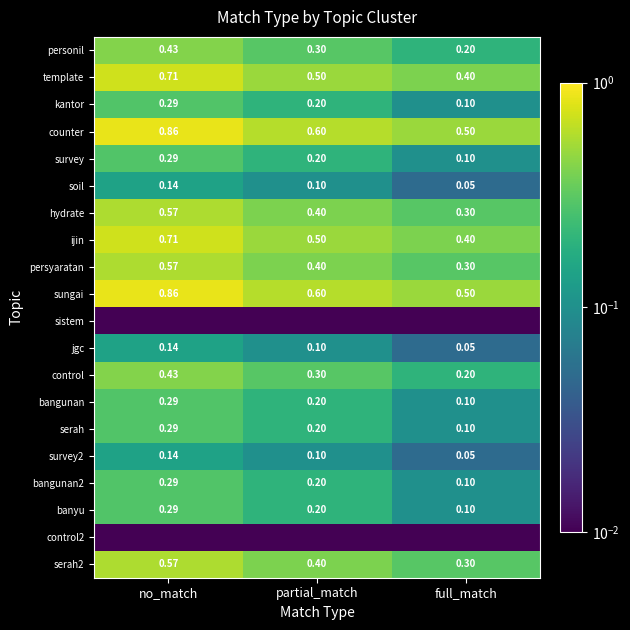

What is the average value of the bangunan2 series?

0.2